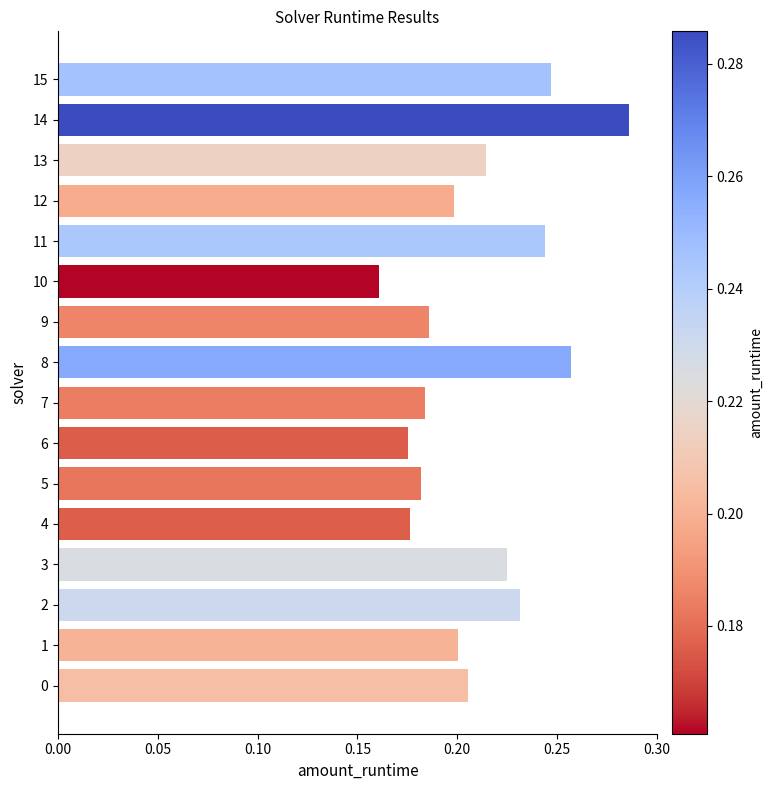

Count the values in the range 0 to 1.

16